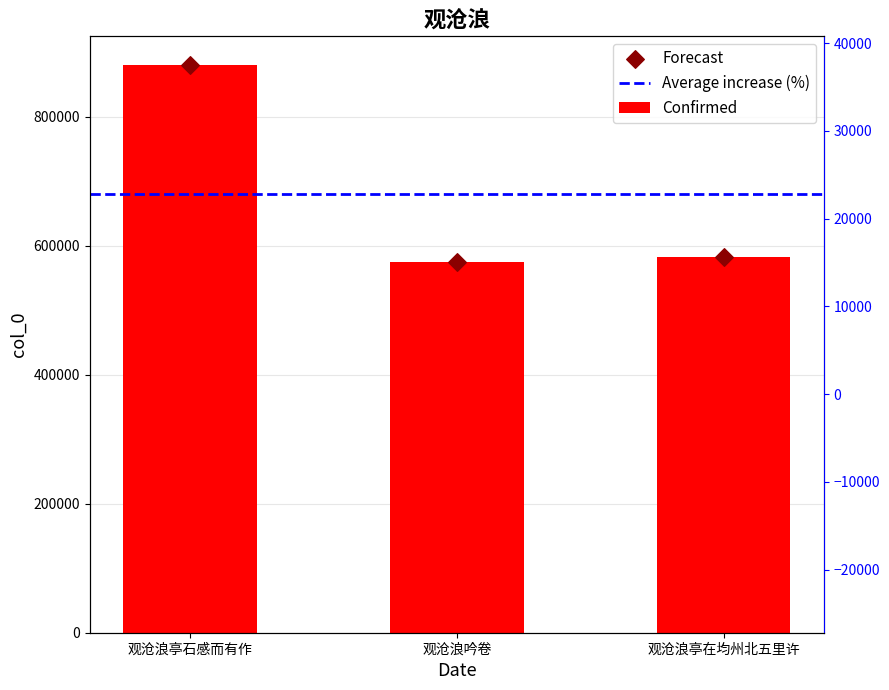

What is the ratio of the value at 观沧浪亭在均州北五里许 to the value at 观沧浪亭石感而有作?

0.7